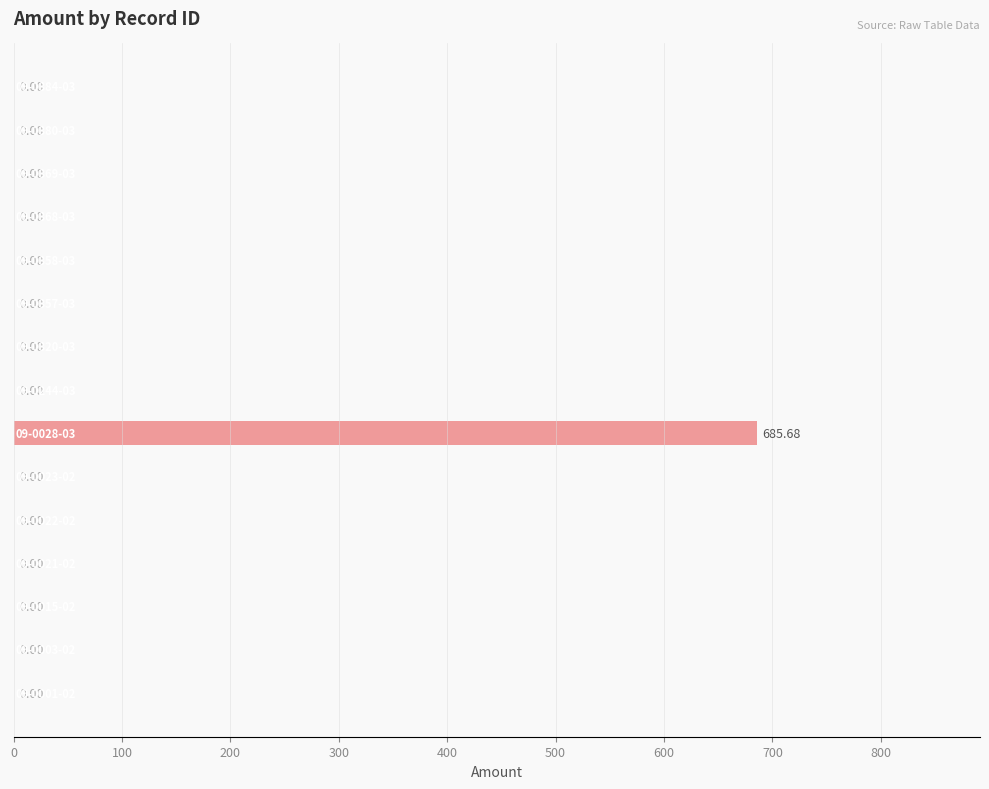

What is the sum of all values?

685.7